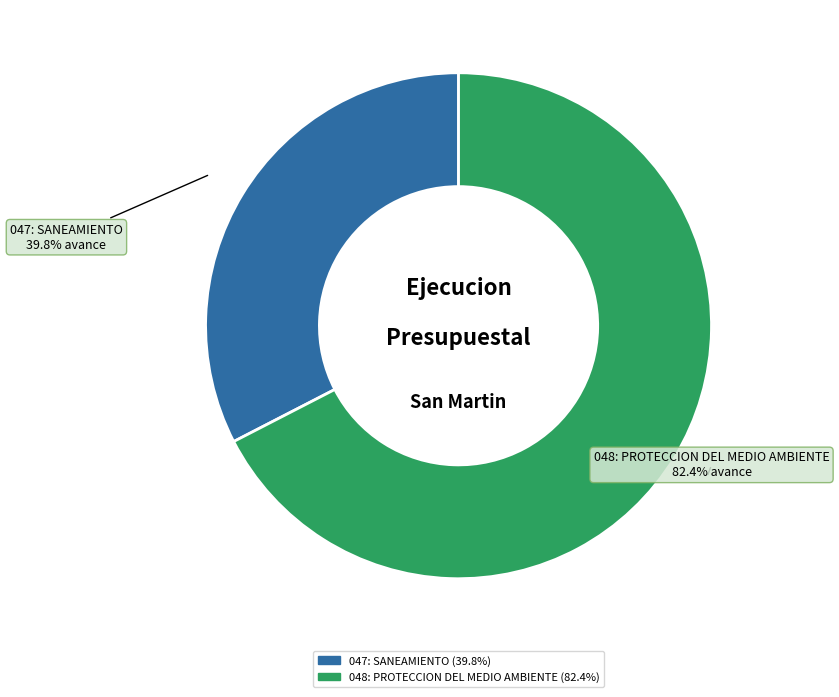

What is the majority slice?

048: PROTECCION DEL MEDIO AMBIENTE